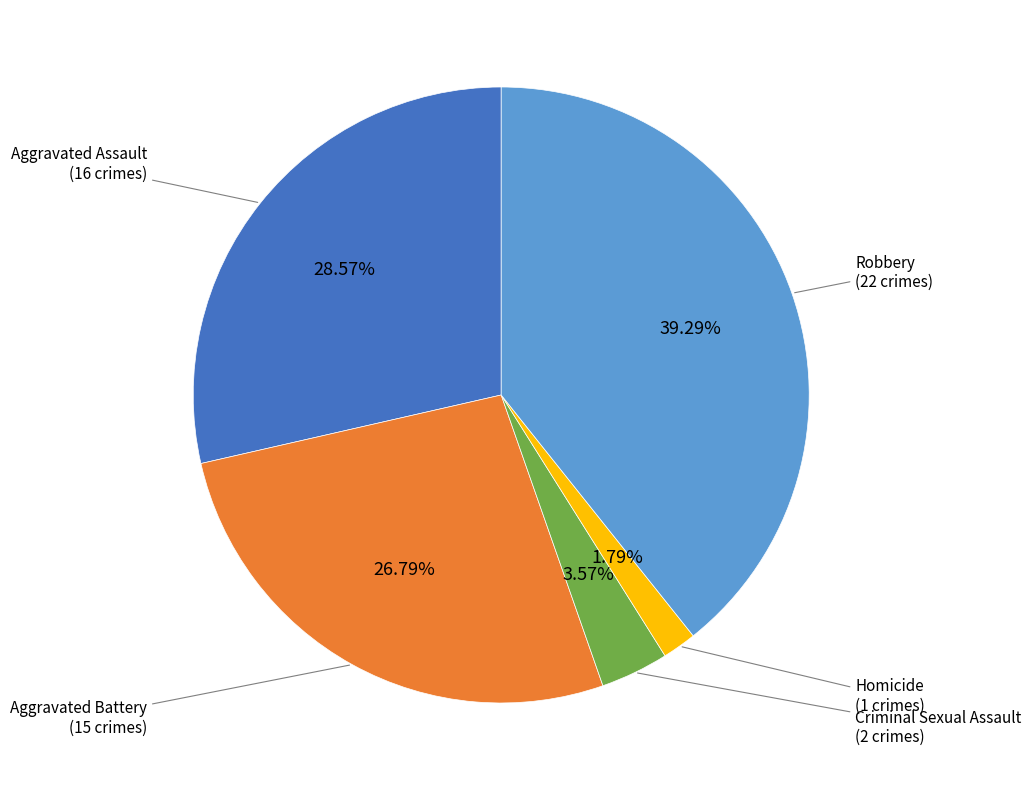

Which has a higher value, Aggravated Assault or Robbery?

Robbery